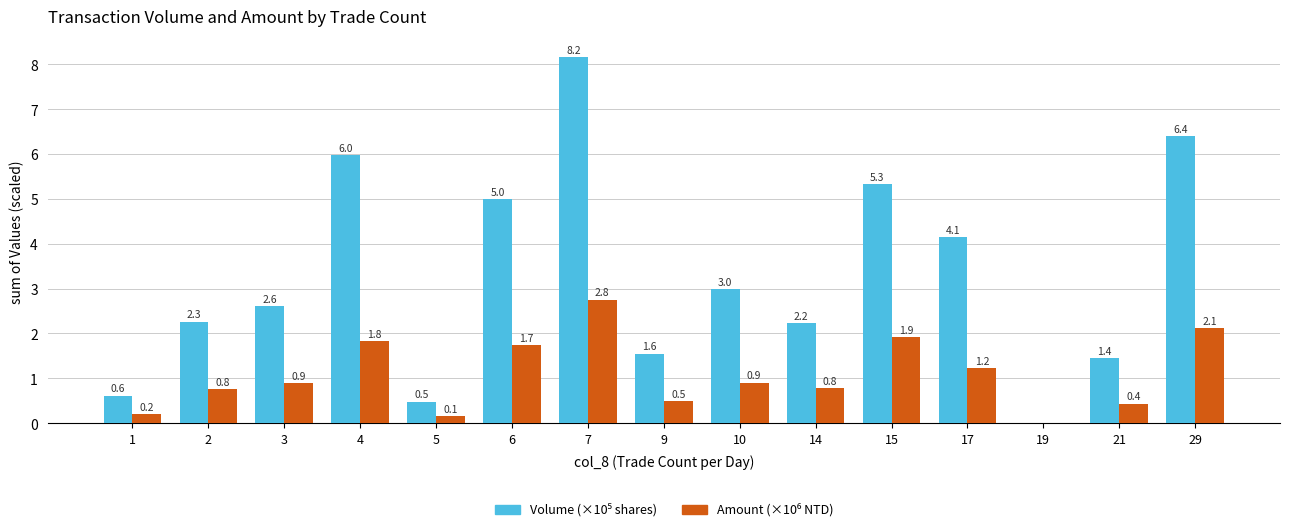

What is the total value across all series at 14?

3.0